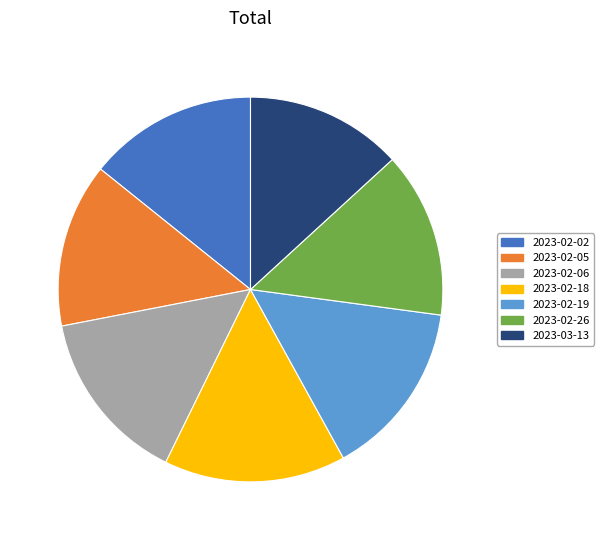

Approximately how many times larger is the value at 2023-02-18 compared to 2023-02-05?

1.1